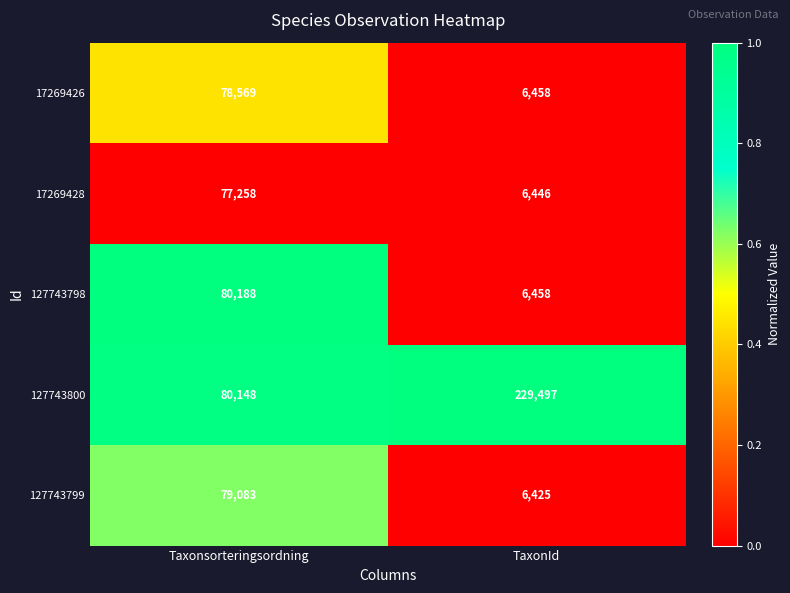

What is the sum of all 17269426 values?

85027